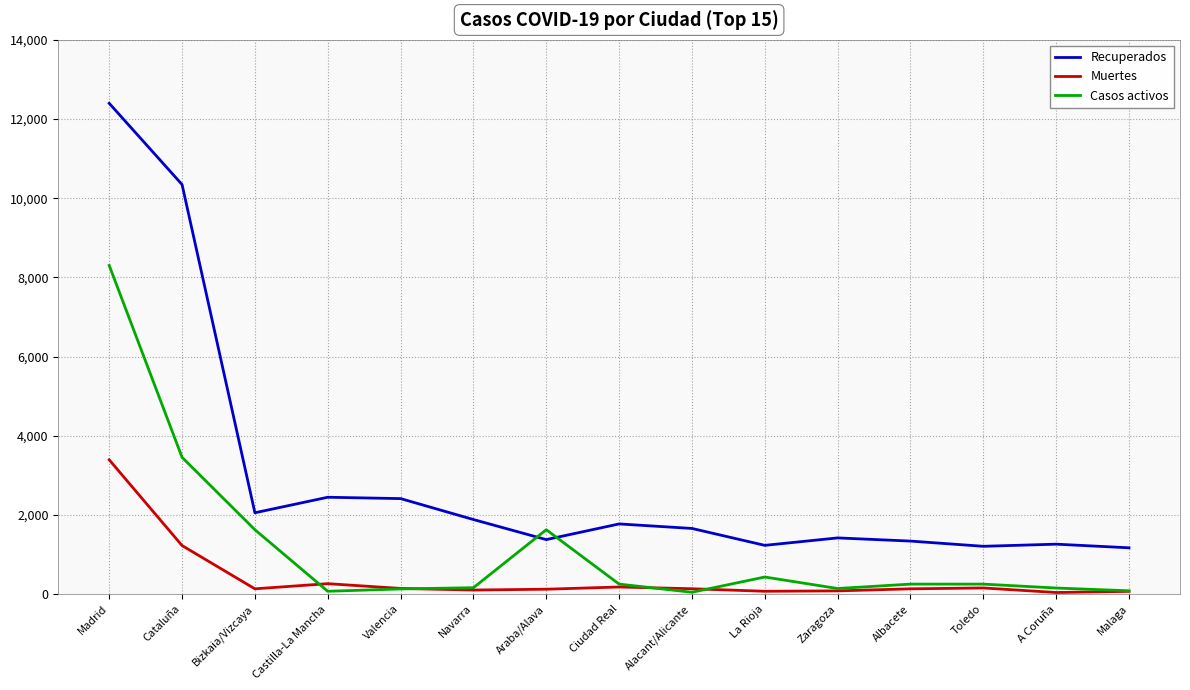

Which series has the widest spread of values?

Recuperados